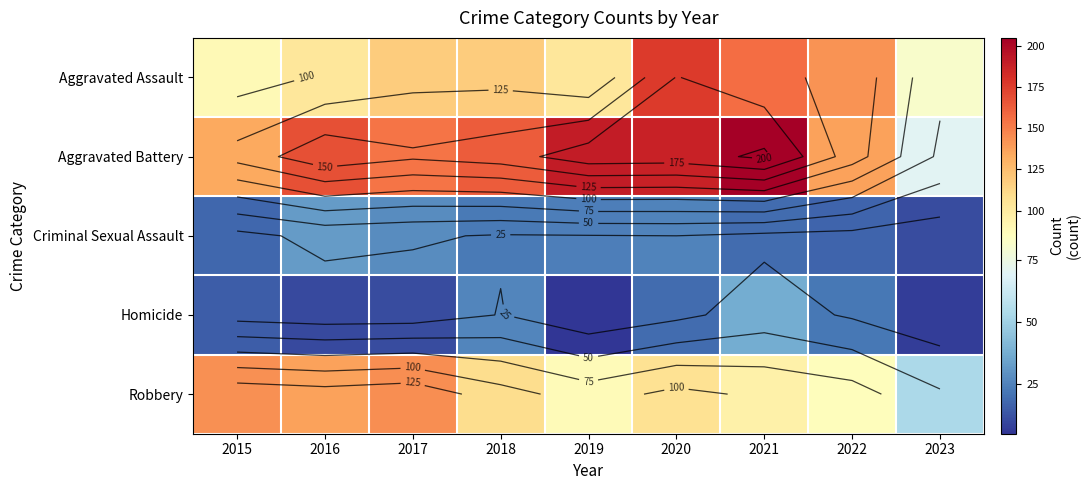

What value does the Aggravated Battery series have at 2022?

137